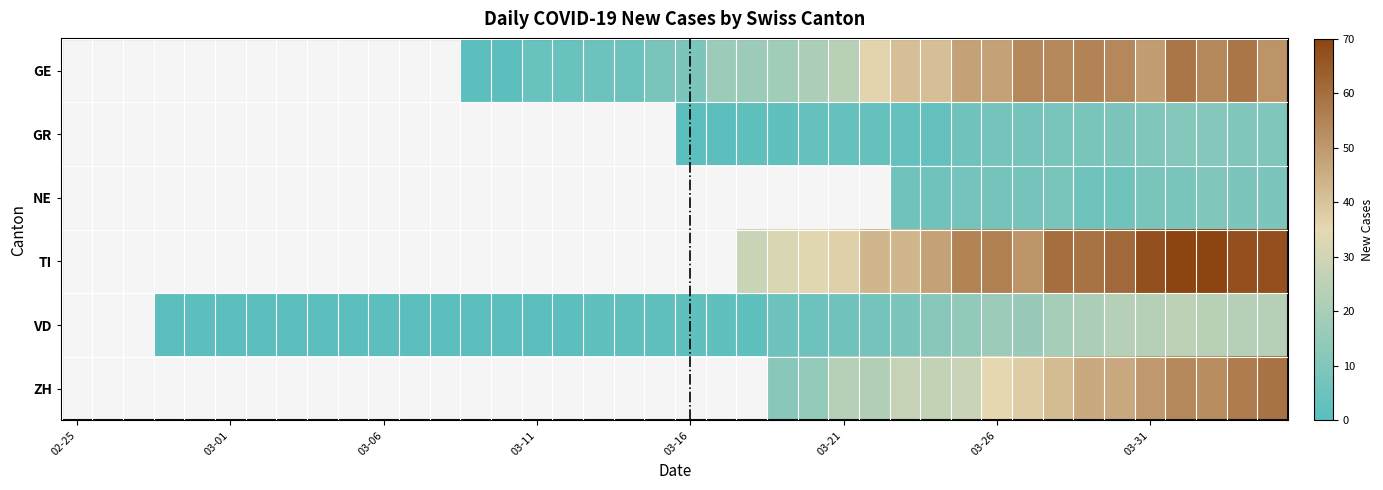

What is the greatest value displayed?

73.0